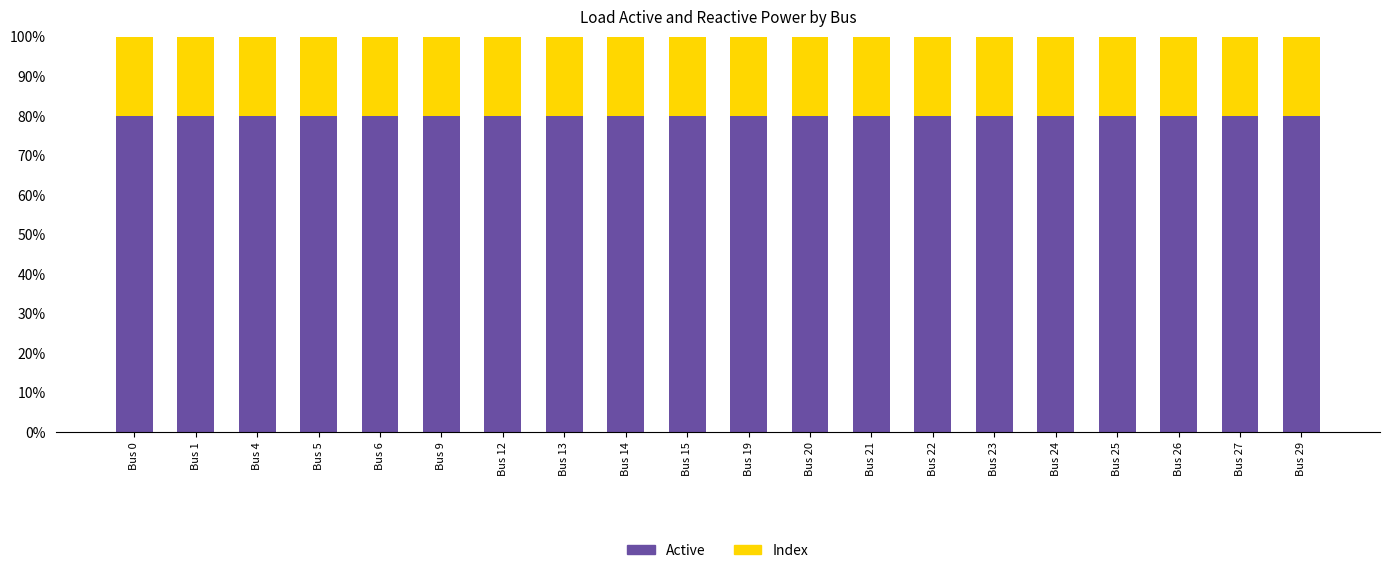

What is the total value across all series at Bus 21?

100.0